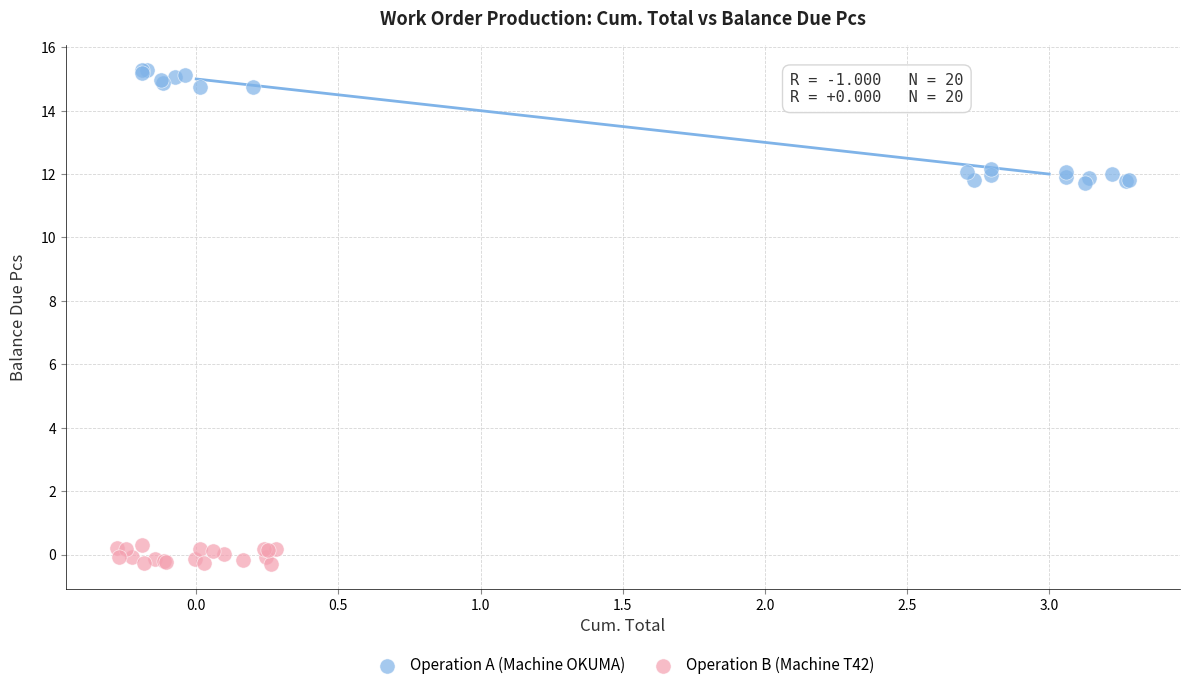

What are all the series names shown in the legend?

Operation A (Machine OKUMA), Operation B (Machine T42)